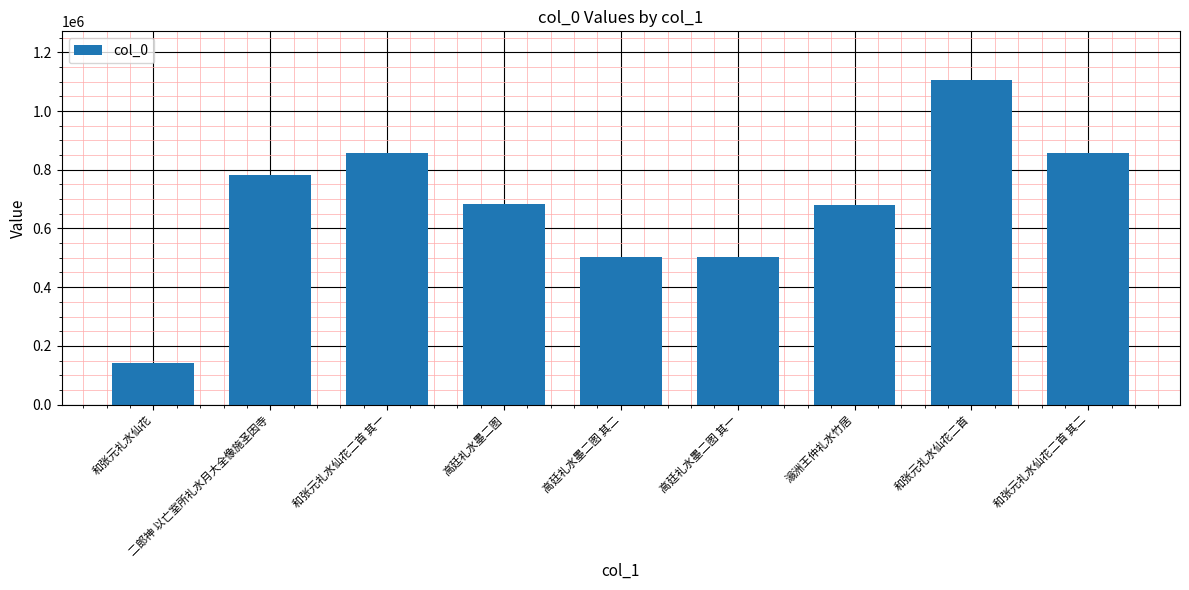

True or false: the data shows 1720658 at 和张元礼水仙花二首.

False